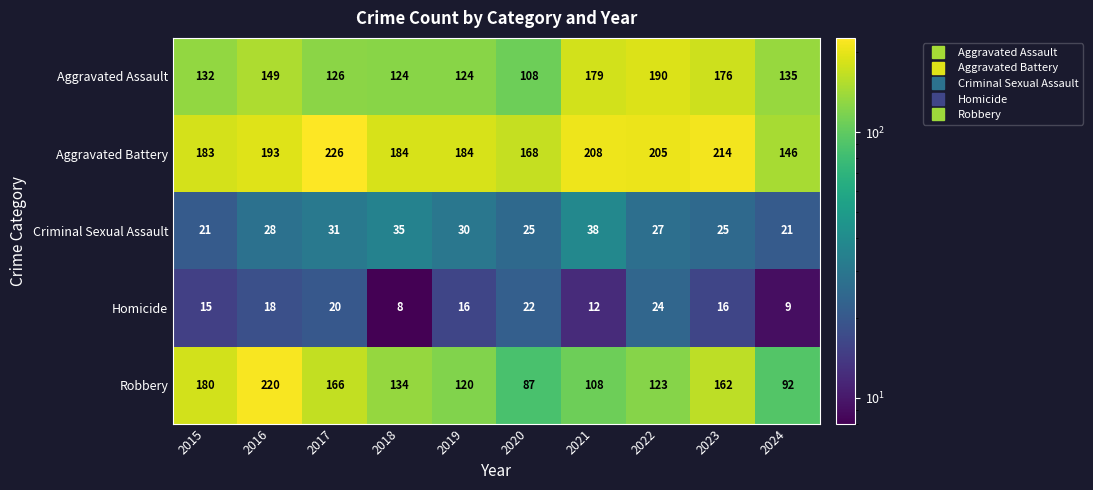

Rank the series by their maximum value, from lowest to highest.

Homicide, Criminal Sexual Assault, Aggravated Assault, Robbery, Aggravated Battery